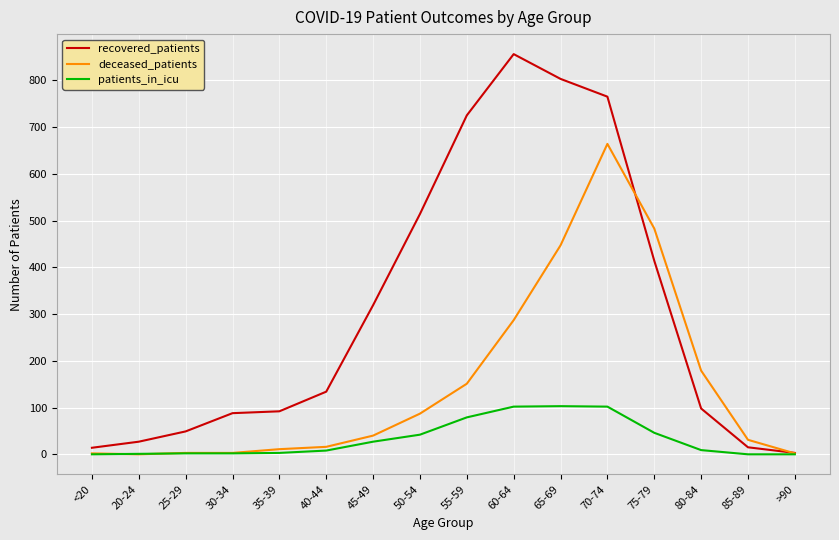

What is the average value of the deceased_patients series?

150